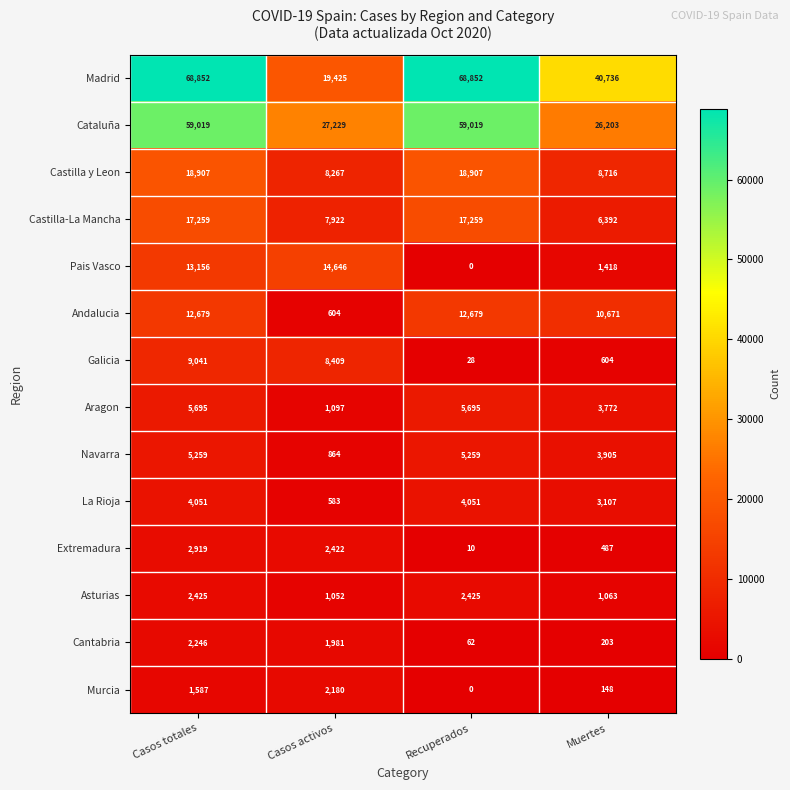

Which series has the largest total across all categories?

Madrid